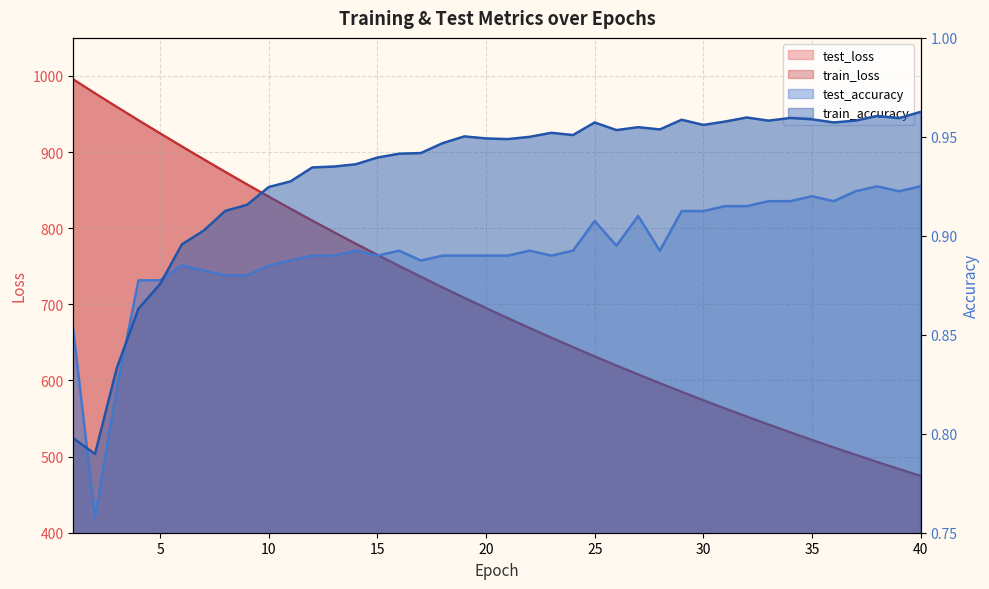

Which category has the lowest value across all series?

2